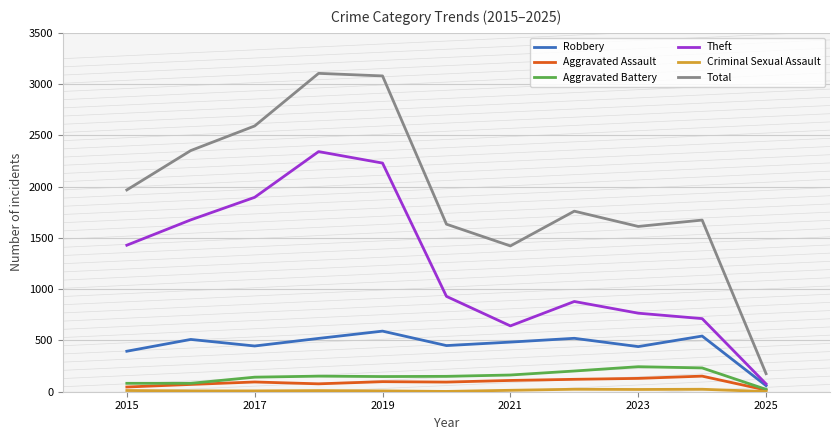

Which series has the largest range (max minus min)?

Total